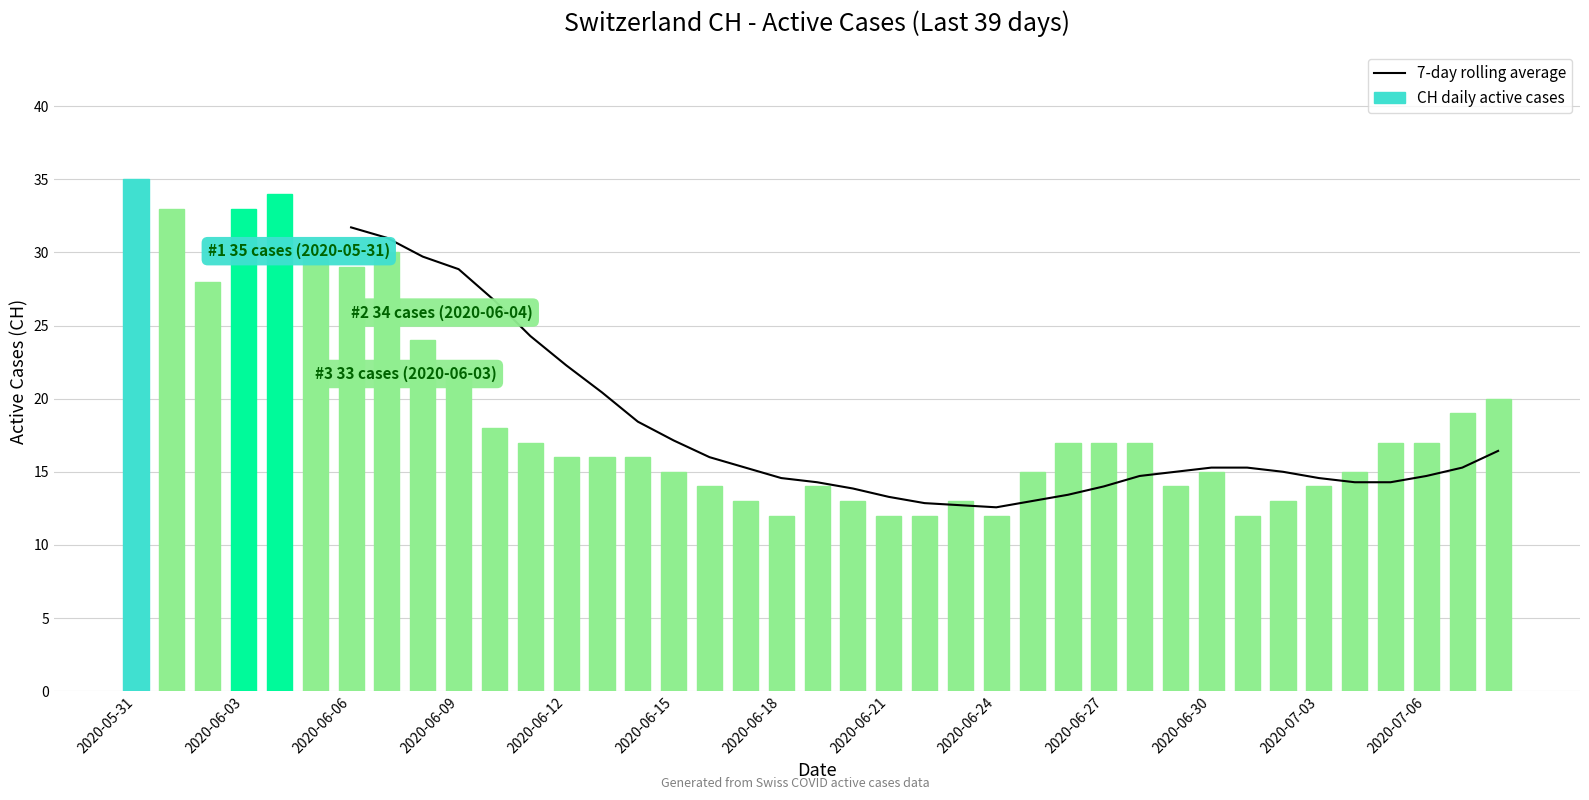

What is the lowest value of the CH daily active cases series?

12